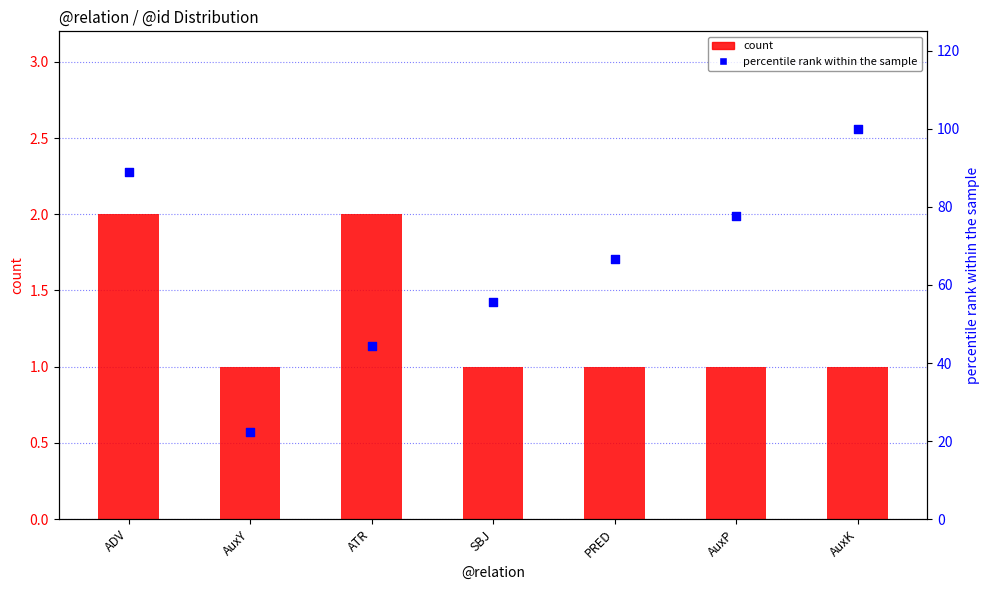

What are all the series names shown in the legend?

count, percentile rank within the sample